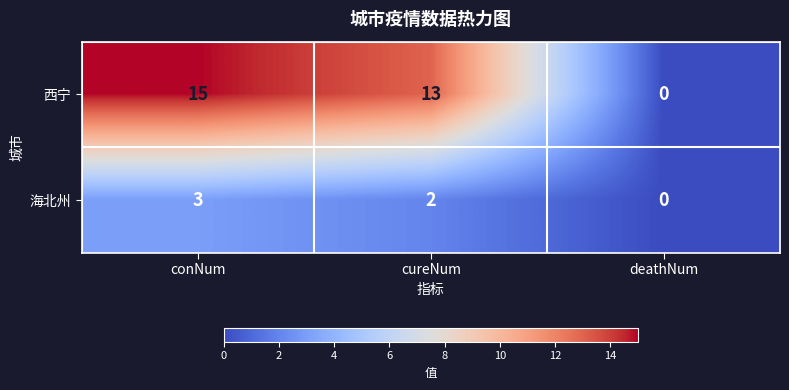

What is the difference between the maximum and minimum values in the 西宁 series?

15